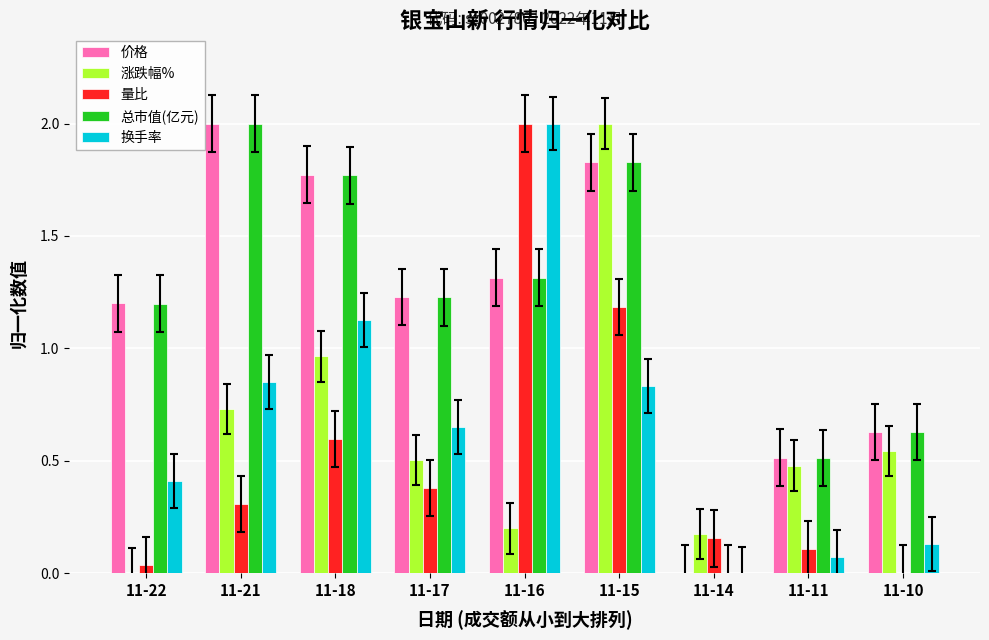

The value of 涨跌幅% at 11-21 is 0.4. True or false?

False